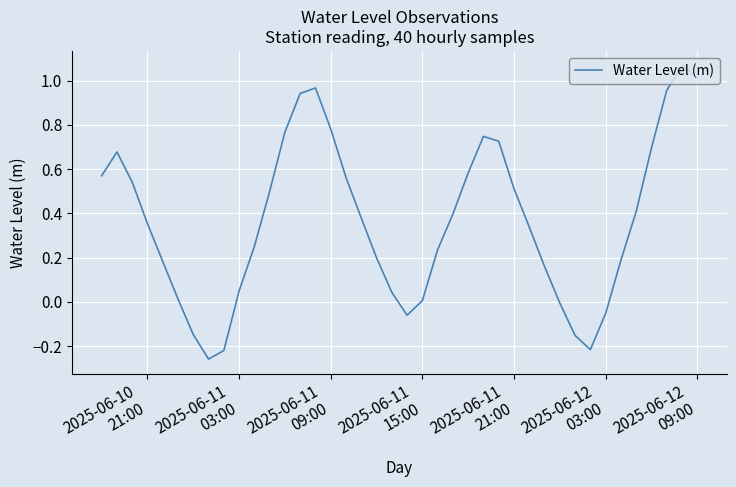

How many points are higher than both their immediate neighbors (excluding endpoints)?

4